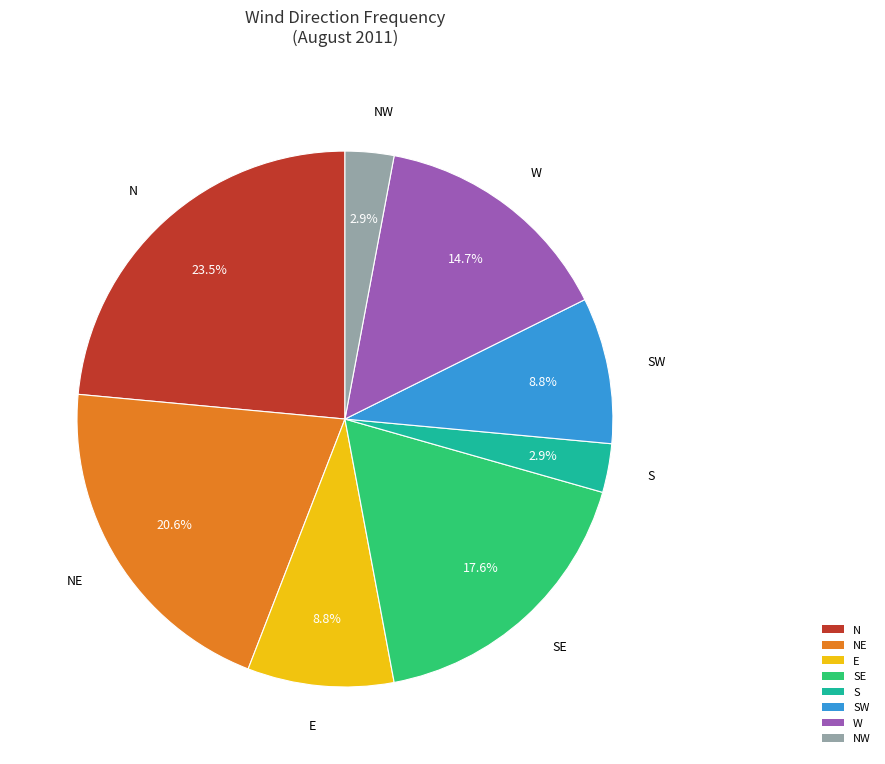

Does any single category account for the majority?

No